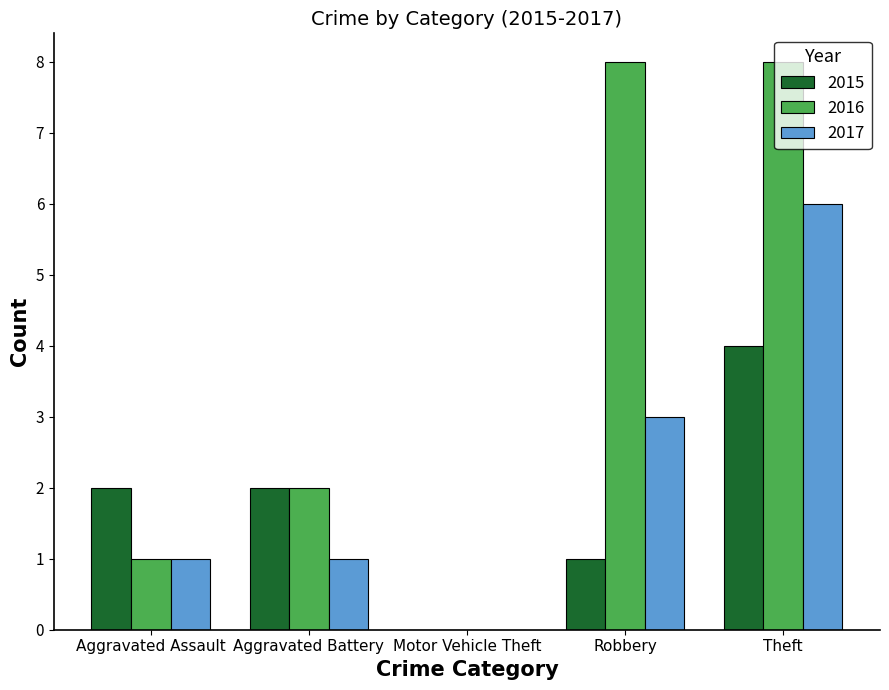

The 2016 series shows 10 at Robbery. True or false?

False